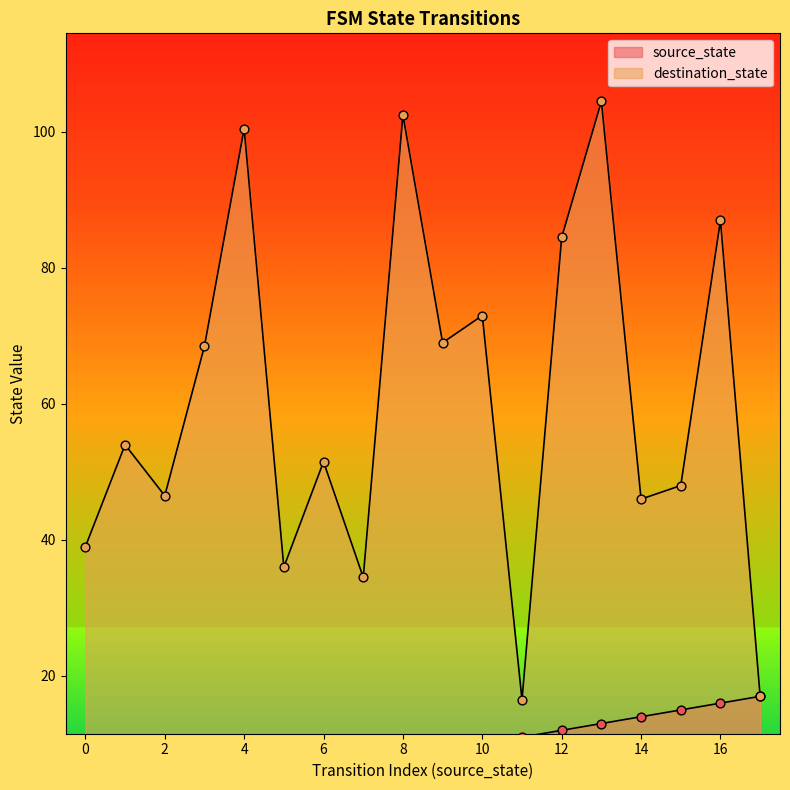

What are all the series names shown in the legend?

source_state, destination_state